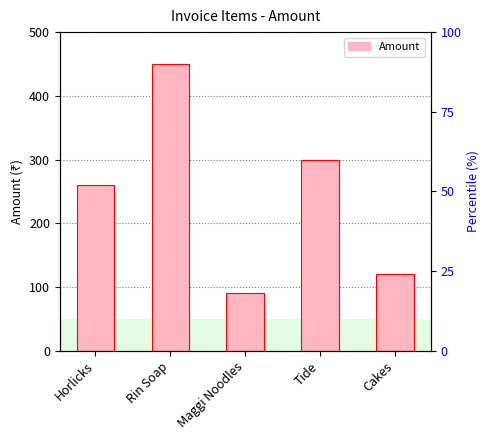

What is the difference between the values at Rin Soap and Cakes?

330